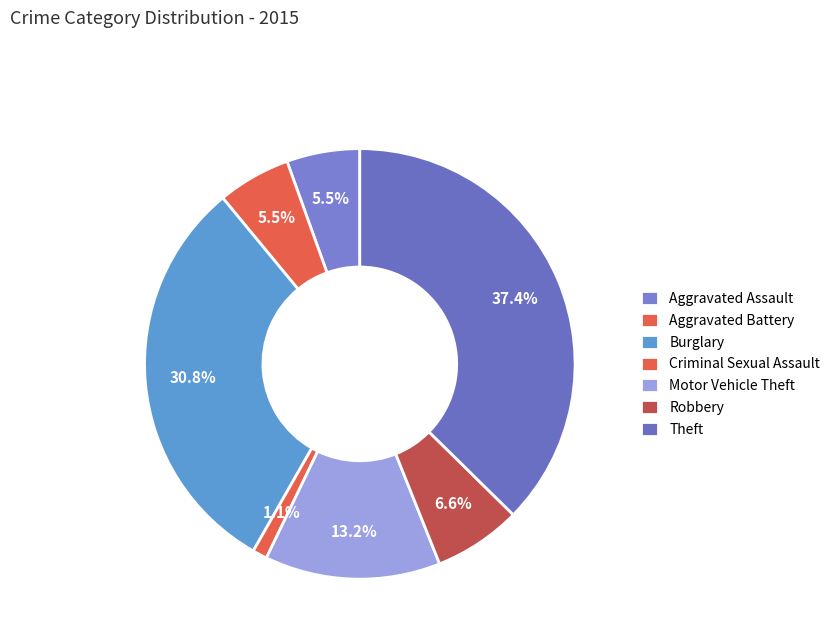

True or false: Aggravated Battery accounts for 11% of the total.

False